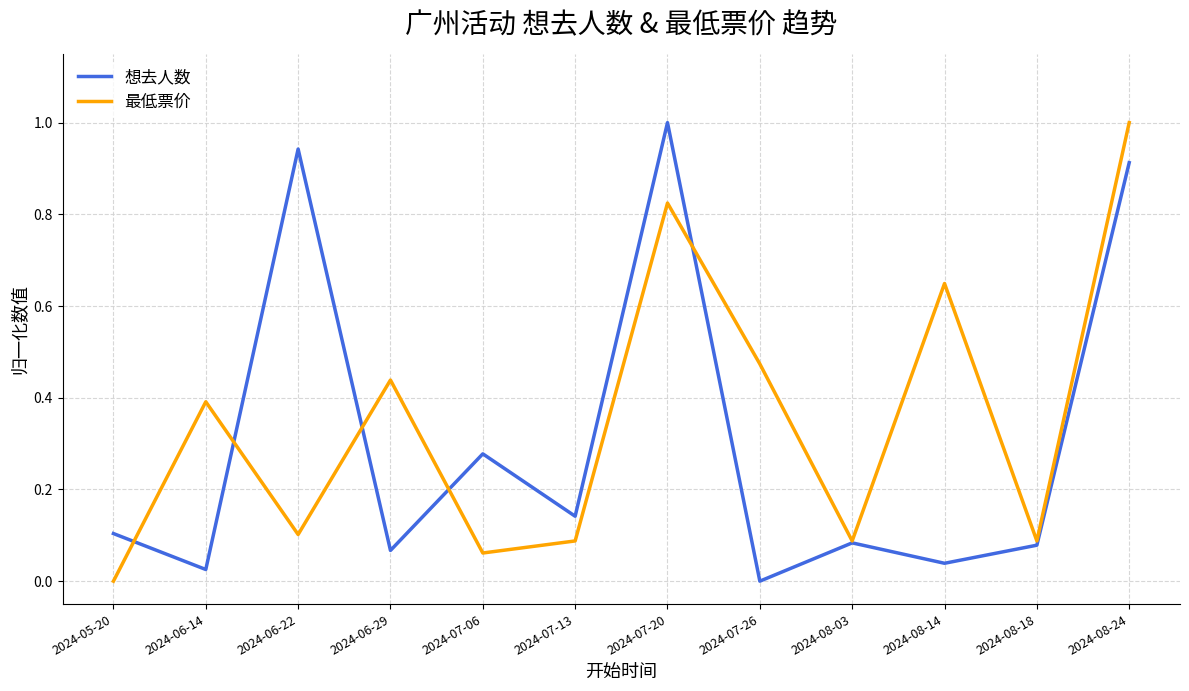

List the series in order of their overall mean, highest first.

最低票价, 想去人数